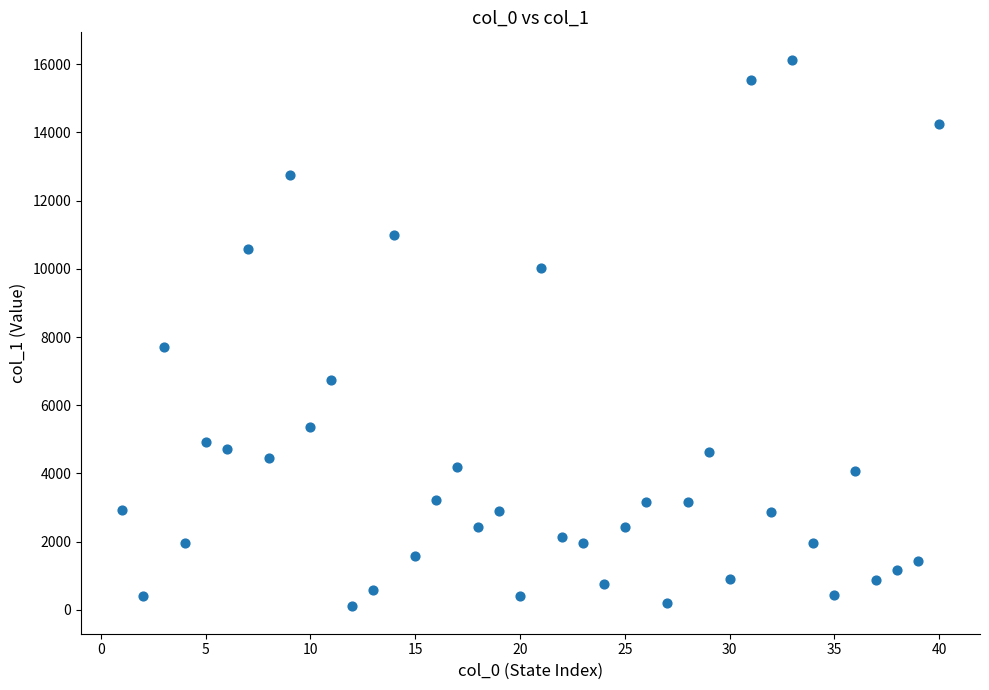

What Y value in the scatter plot is closest to 8117?

7705.2